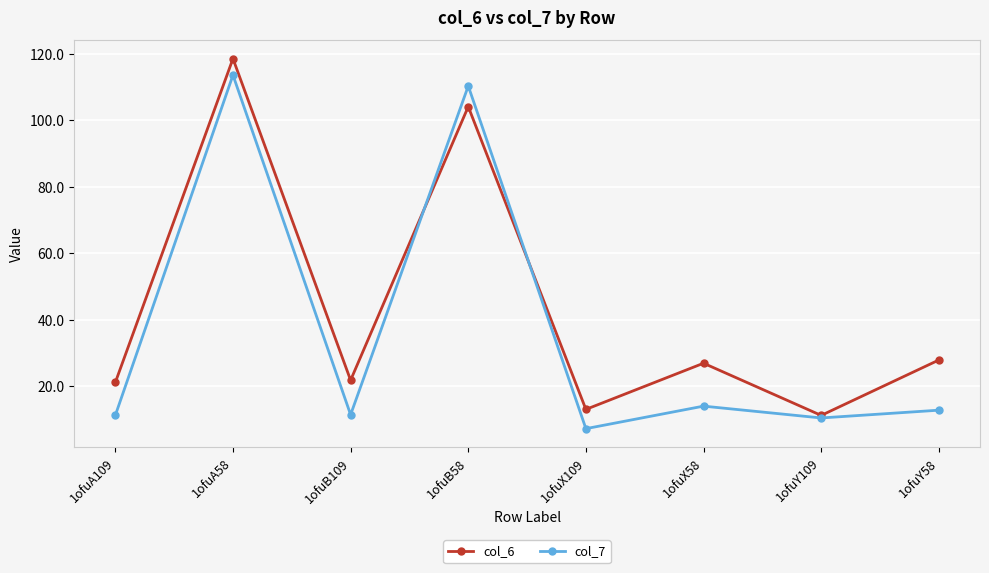

At which category does col_6 reach its first local valley?

1ofuB109